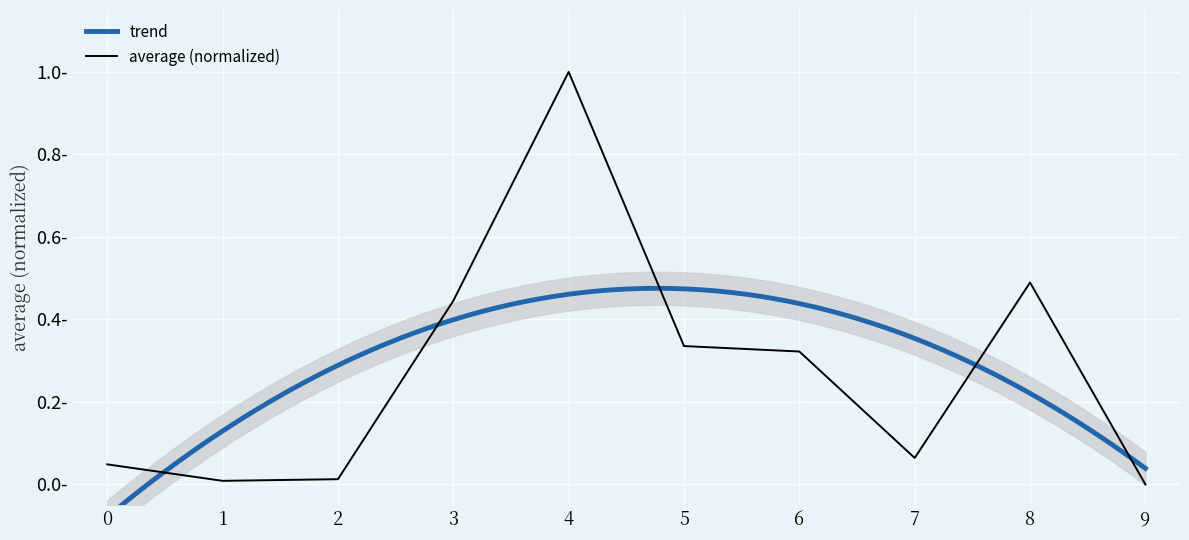

Reading left to right, list all the values displayed in this chart.

0.0	0.0	0.0	0.4	1.0	0.3	0.3	0.1	0.5	0.0